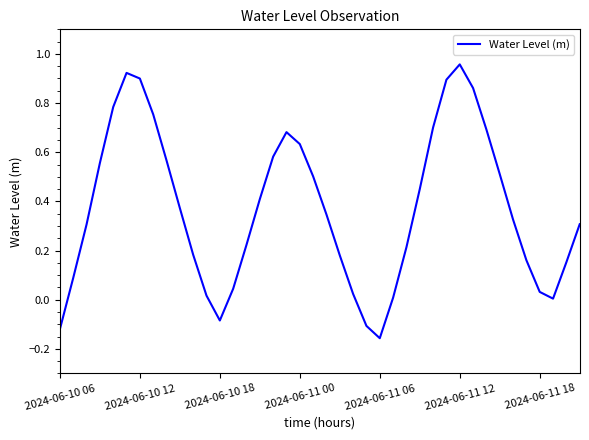

Which label corresponds to the largest value in the chart?

2024-06-11 12